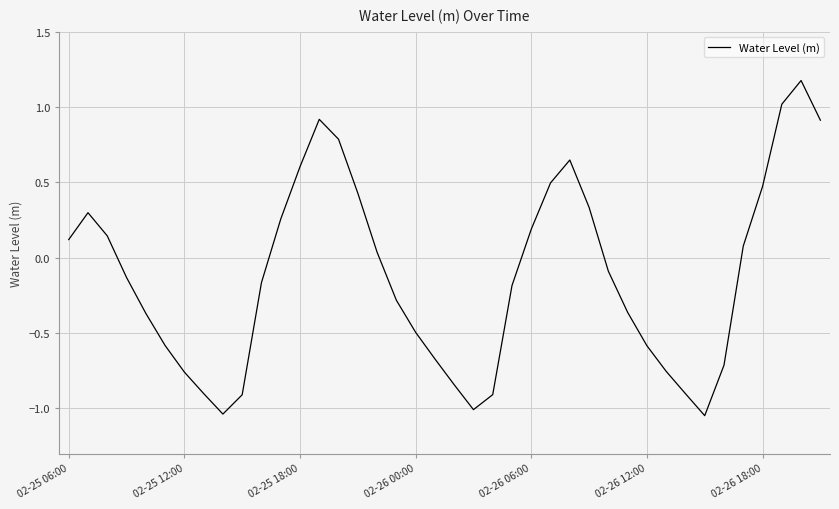

What is the difference between the maximum and minimum values?

2.2